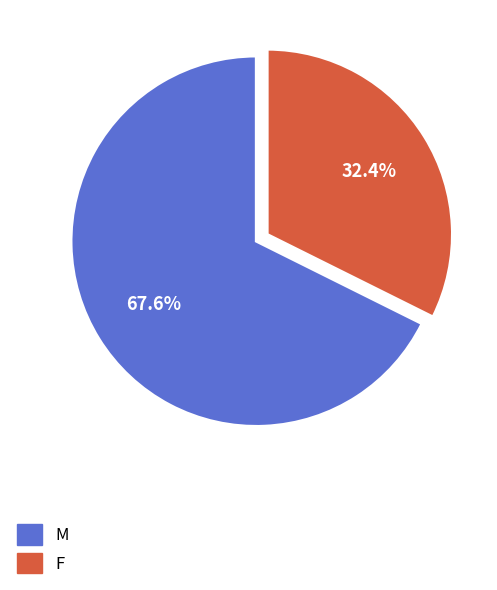

To the nearest percent, what portion does F represent?

32%